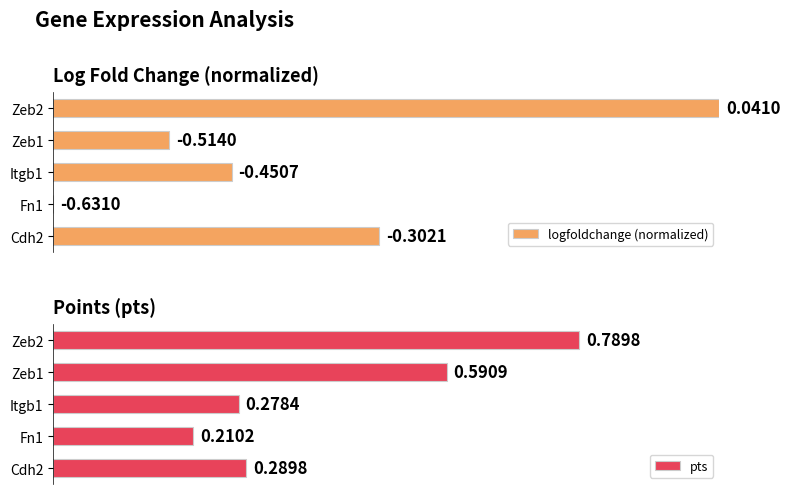

What is the total value across all series at Zeb1?

0.8